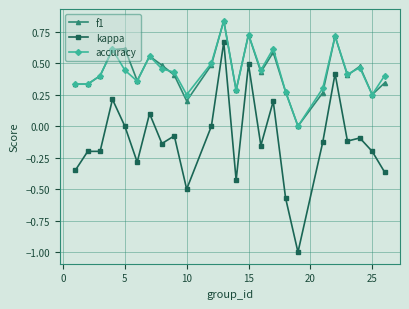

How many series are shown in this chart?

3